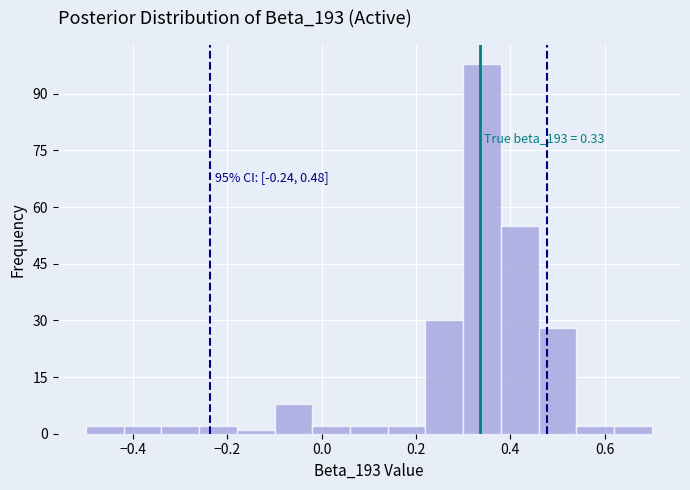

Over which range of the x-axis is the bar tallest?

0.30 to 0.38